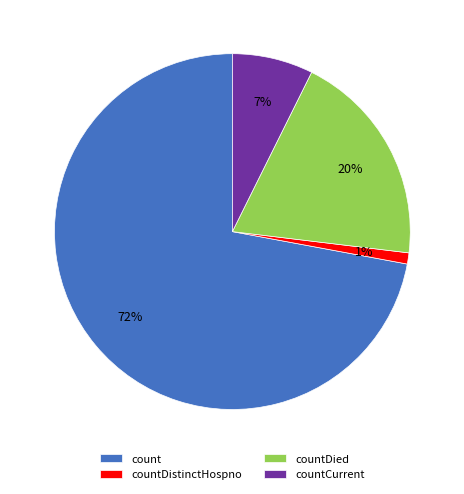

Rank the categories by value from lowest to highest.

countDistinctHospno, countCurrent, countDied, count